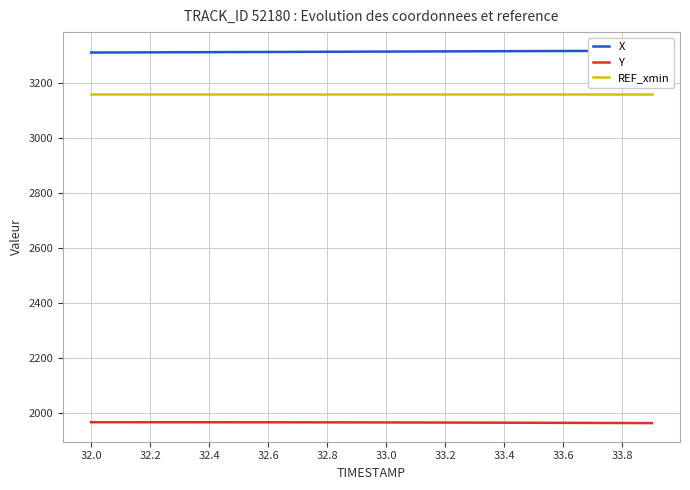

How many values in the X series are below 3315?

9